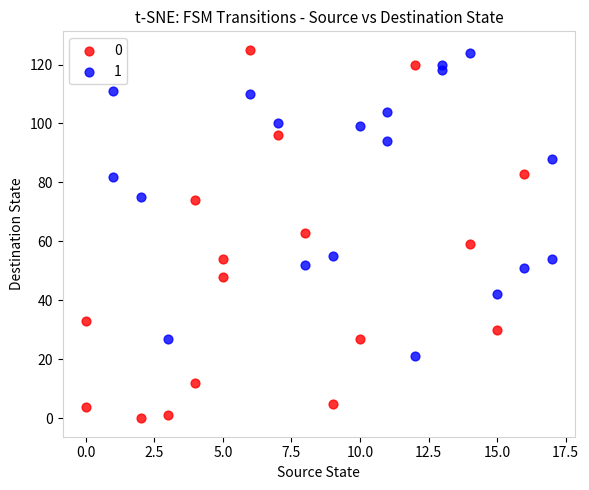

What are all the series names shown in the legend?

0, 1